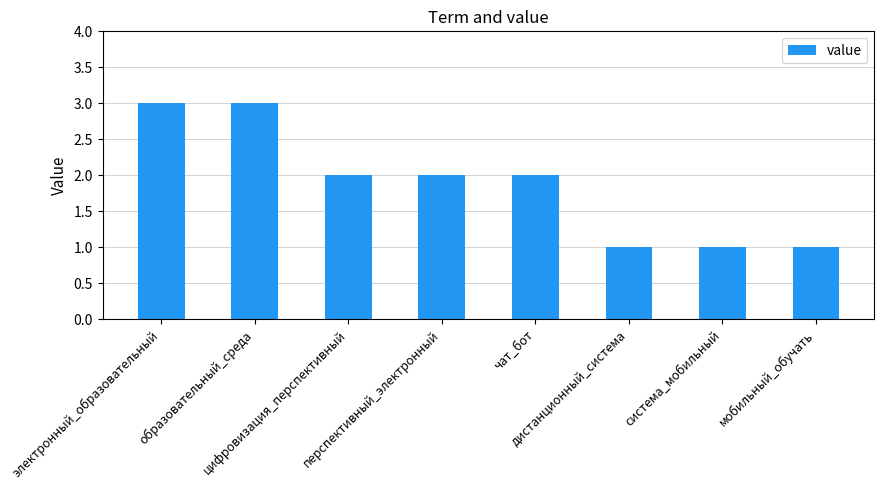

The value at перспективный_электронный is 2. True or false?

True